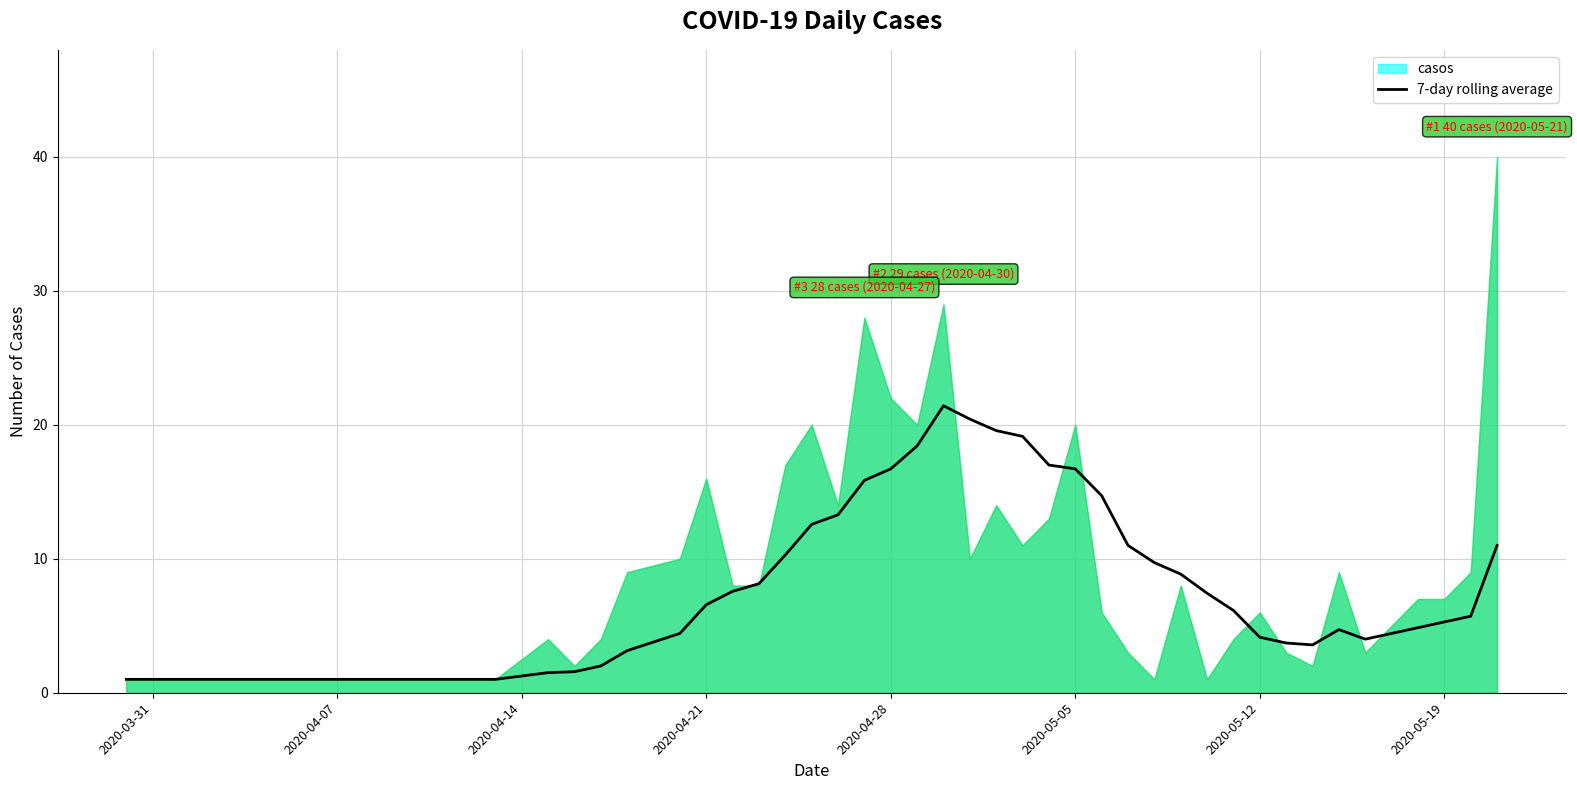

What is the minimum value for 7-day rolling average?

1.0